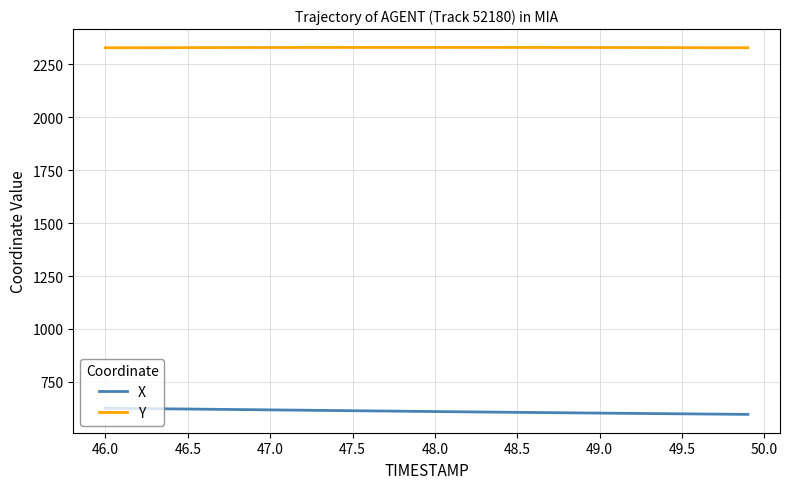

True or false: Y and X cross at least once.

False